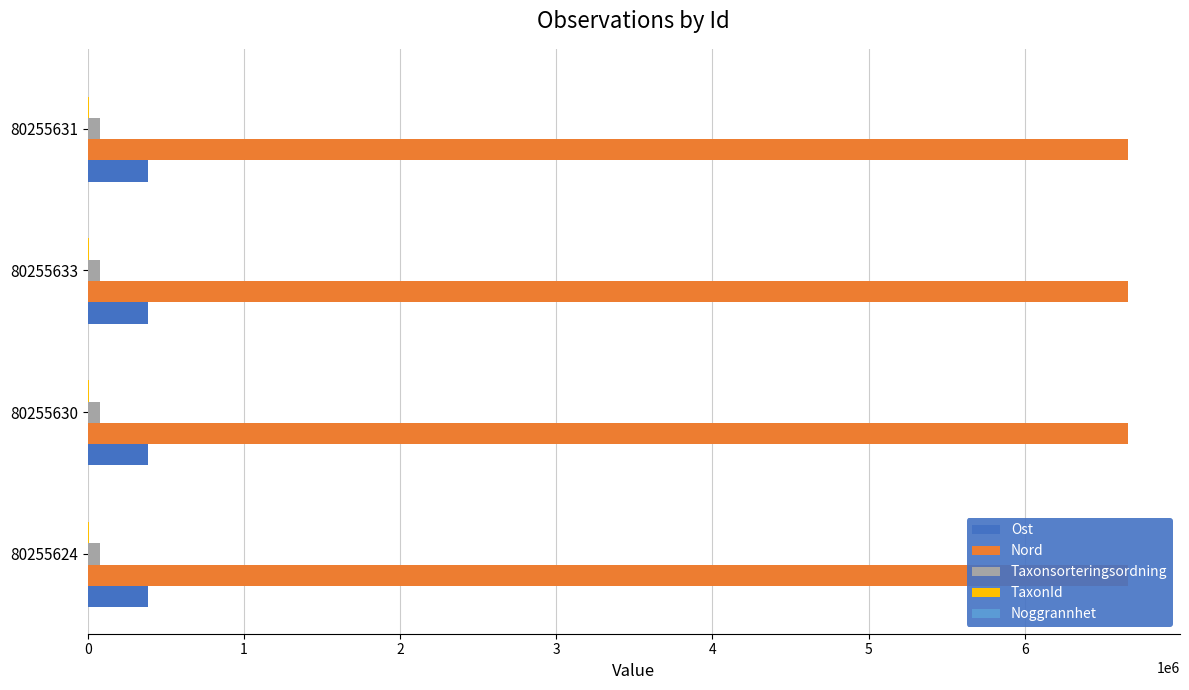

Does the chart contain stacked bars?

No